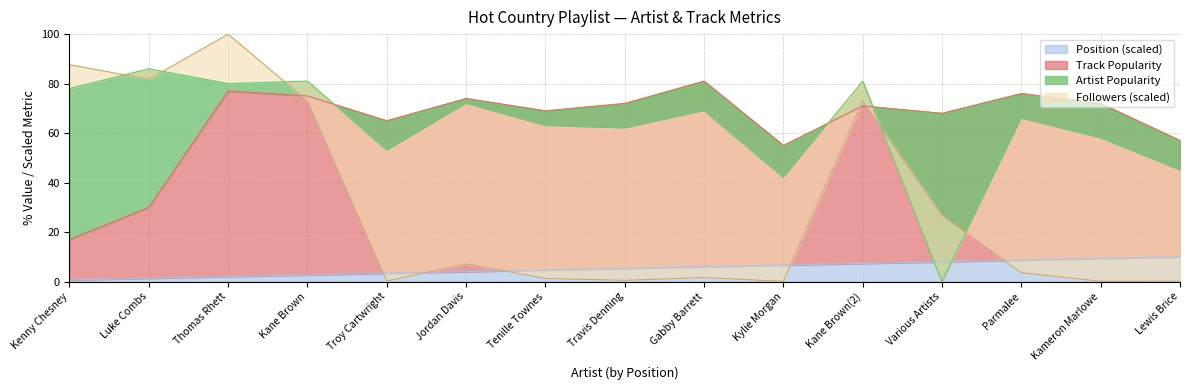

What is the difference between the highest and lowest values at Lewis Brice?

56.9